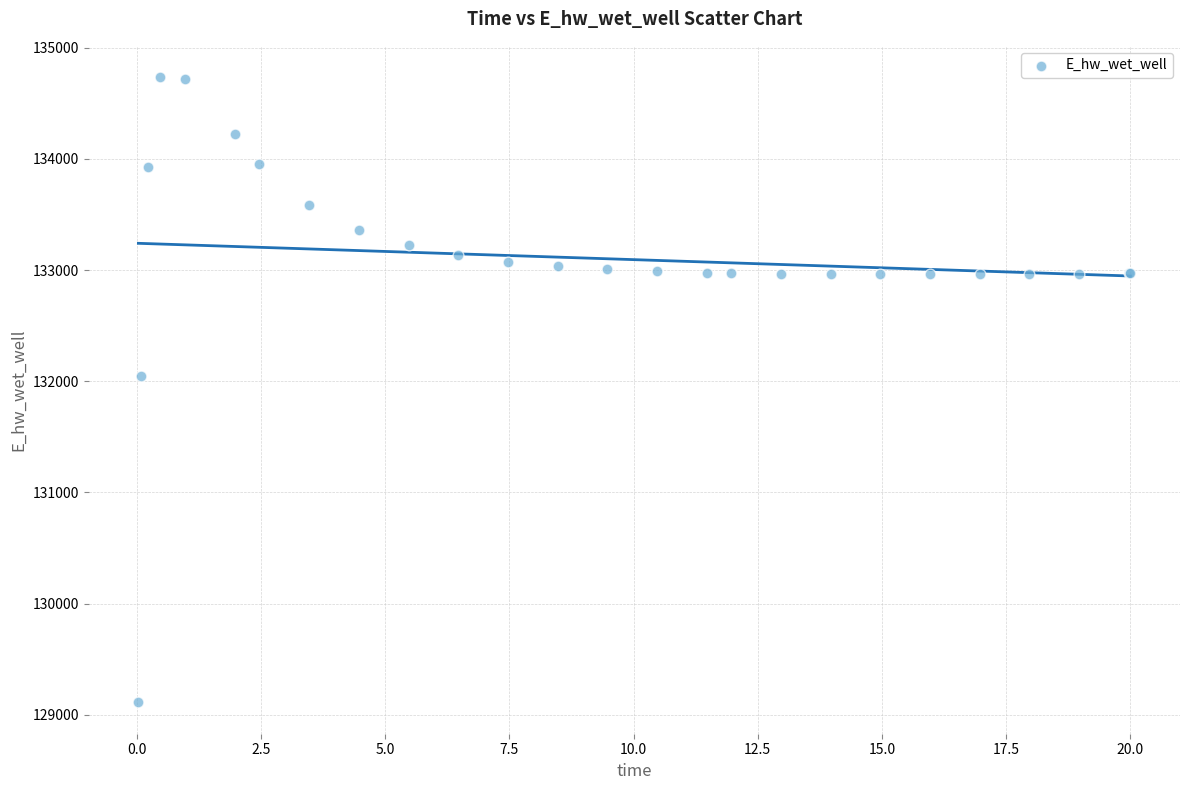

What Y value in the scatter plot is closest to 131922?

132045.4